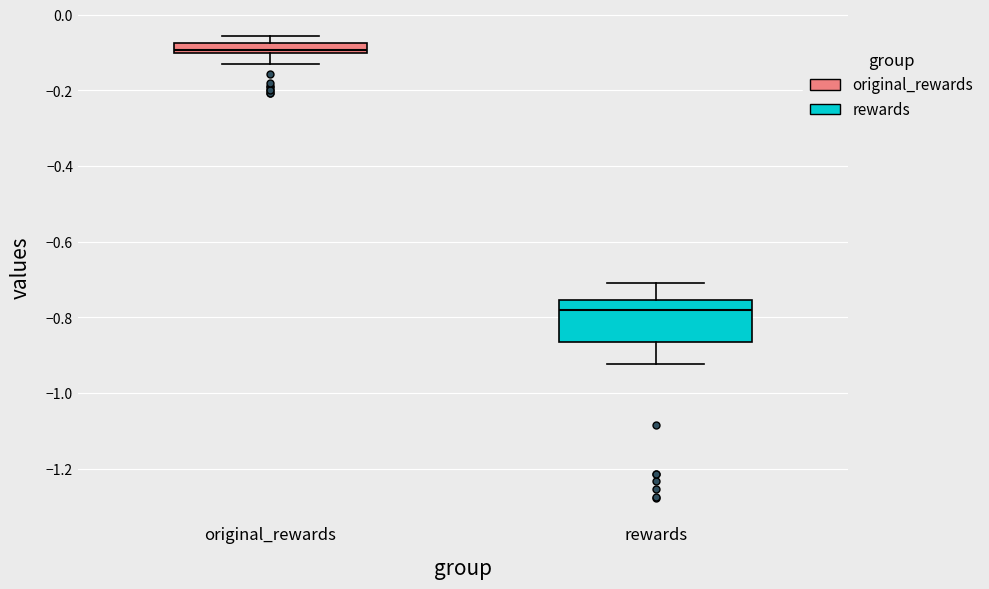

Comparing the boxes themselves (not the whiskers), which one is the tallest?

rewards